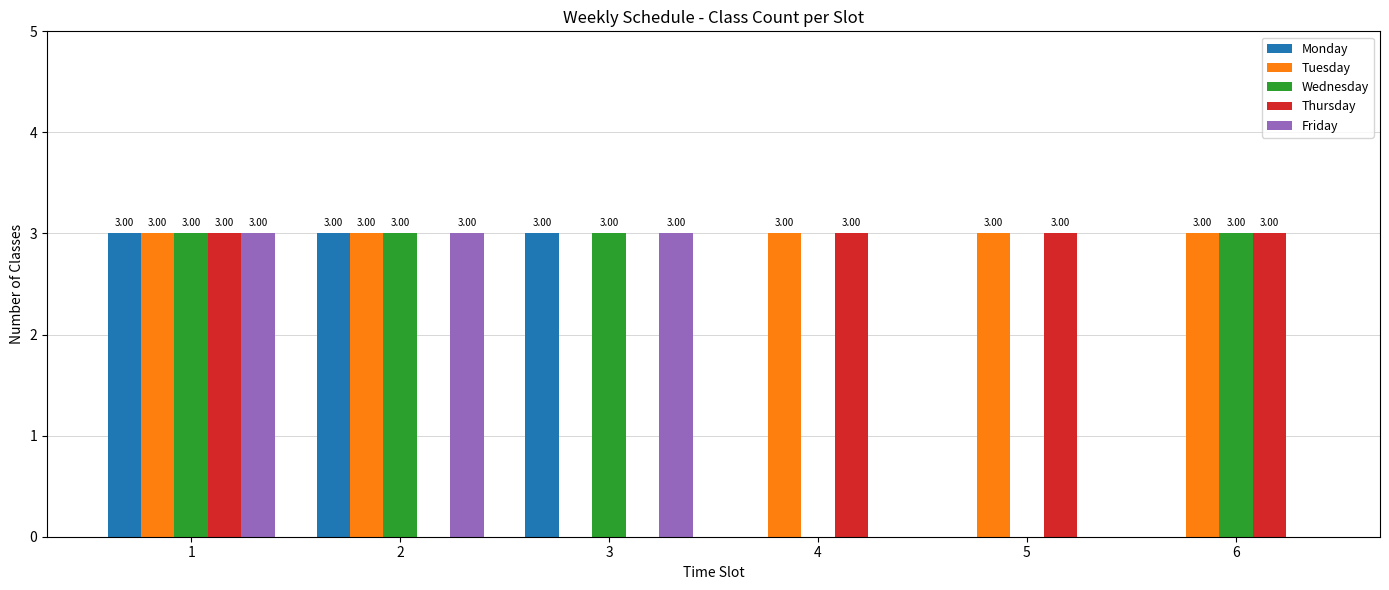

Between 1 and 2, which series saw the biggest shift?

Thursday